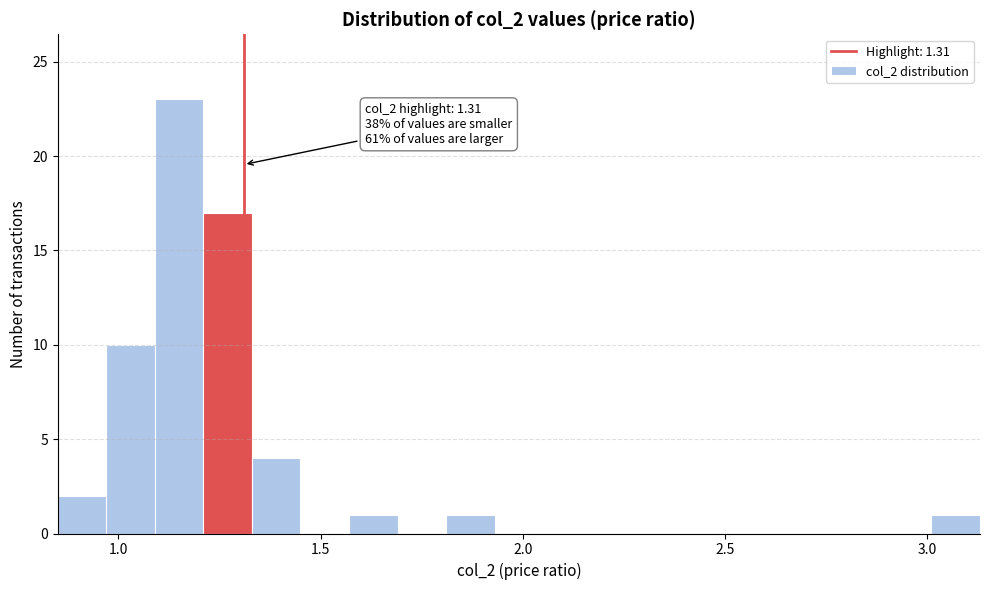

Read against the x-axis, roughly where is the centre of the tallest bar?

1.15